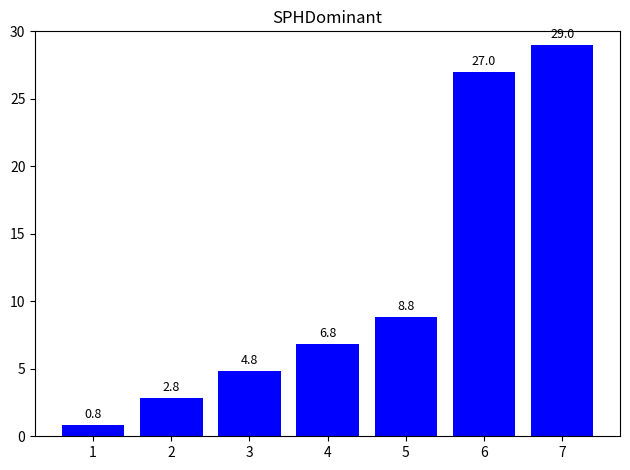

True or false: the data shows 6.8 at 4.

True